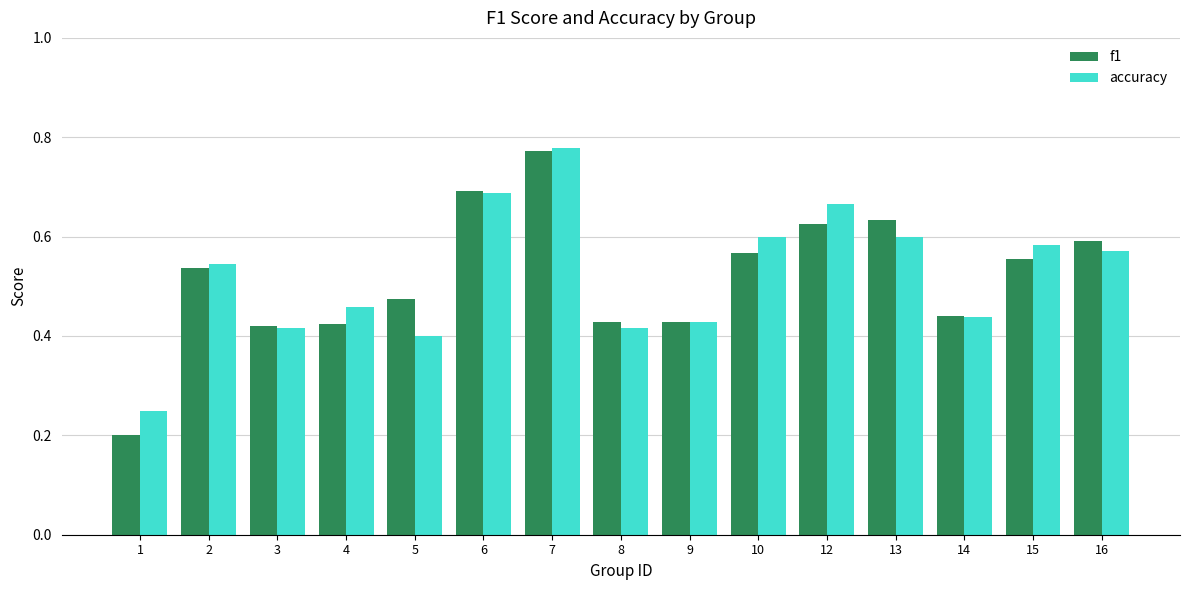

At 1, list the series in order from largest to smallest.

accuracy, f1